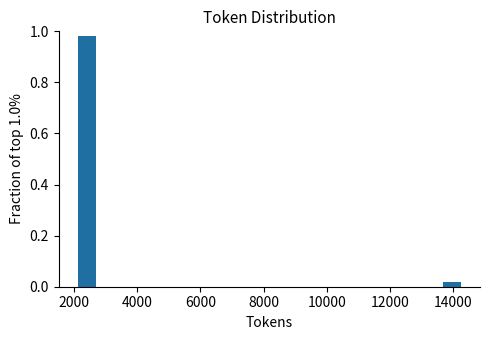

List the labels in order of value, smallest first.

14000, 2000